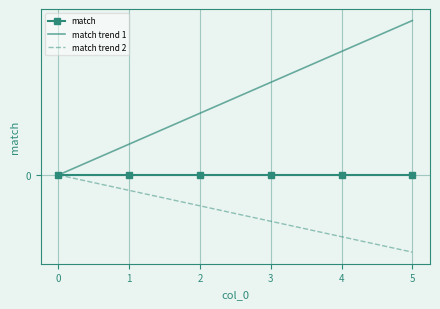

True or false: match and match trend 2 cross at least once.

False